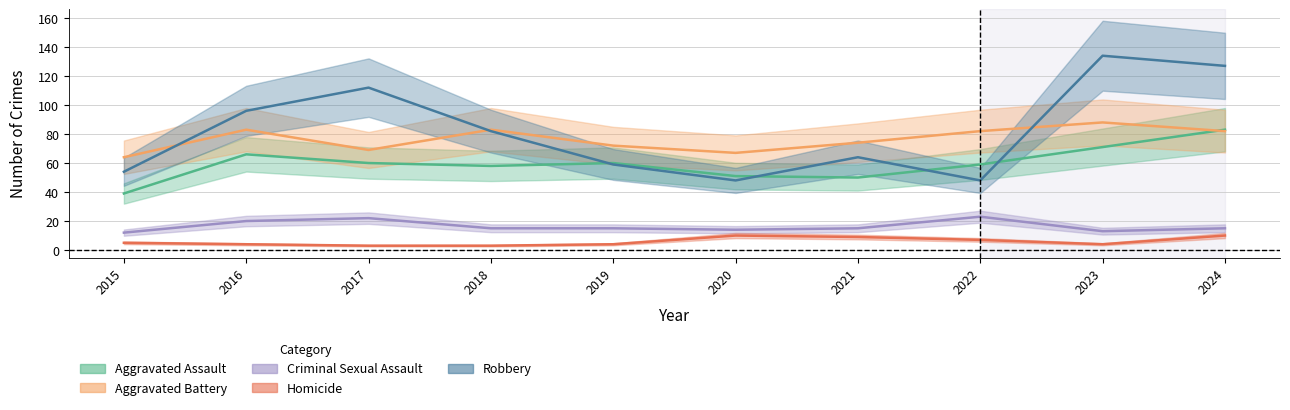

What is the value of the Homicide point at the 3rd from the left?

3